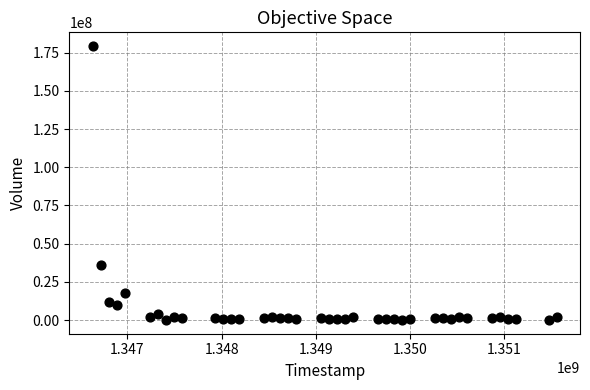

What Y value in the scatter plot is closest to 89669205?

35911482